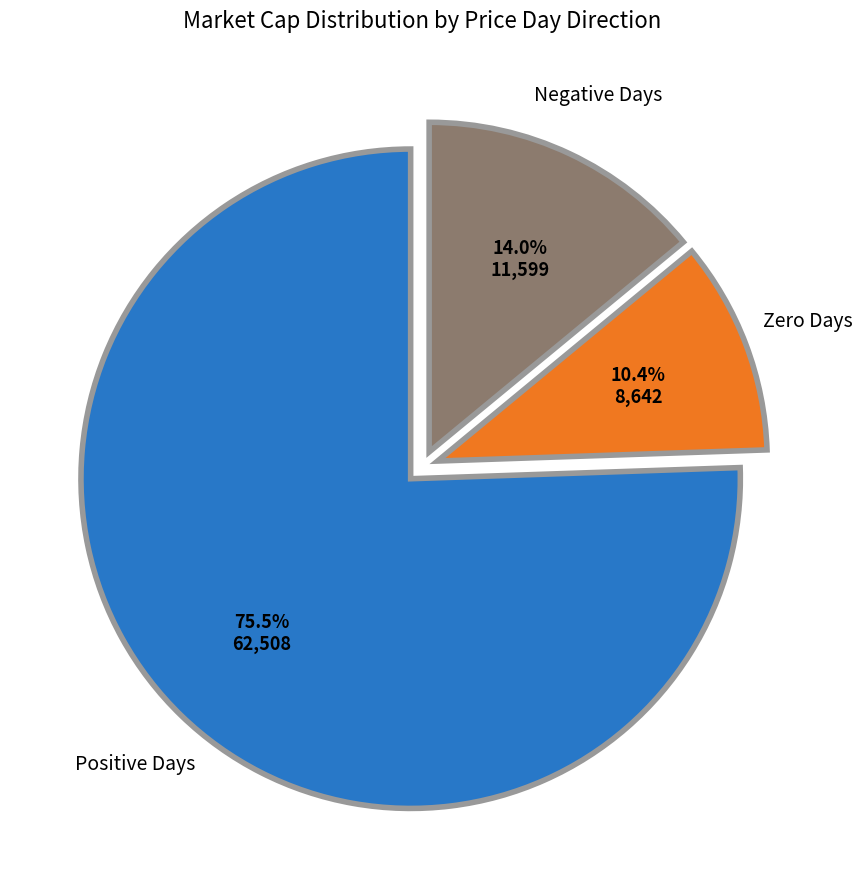

How many segments does this pie chart have?

3